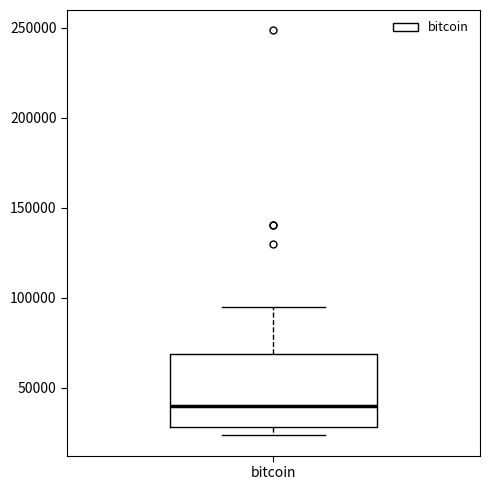

Read this box plot against the y-axis: the position of the median line, the range covered by the box, and the ends of both whiskers. The values are not printed on the chart, so give them approximately, as read against the axis.

median 40000, box 30000 to 70000, whiskers 25000 to 95000